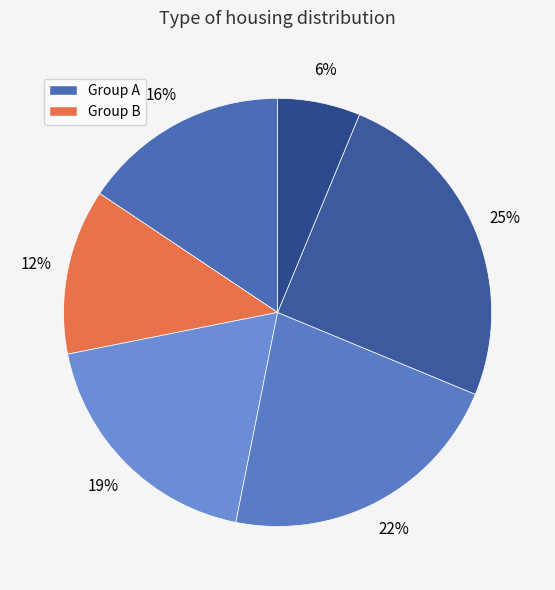

How many segments does this pie chart have?

6